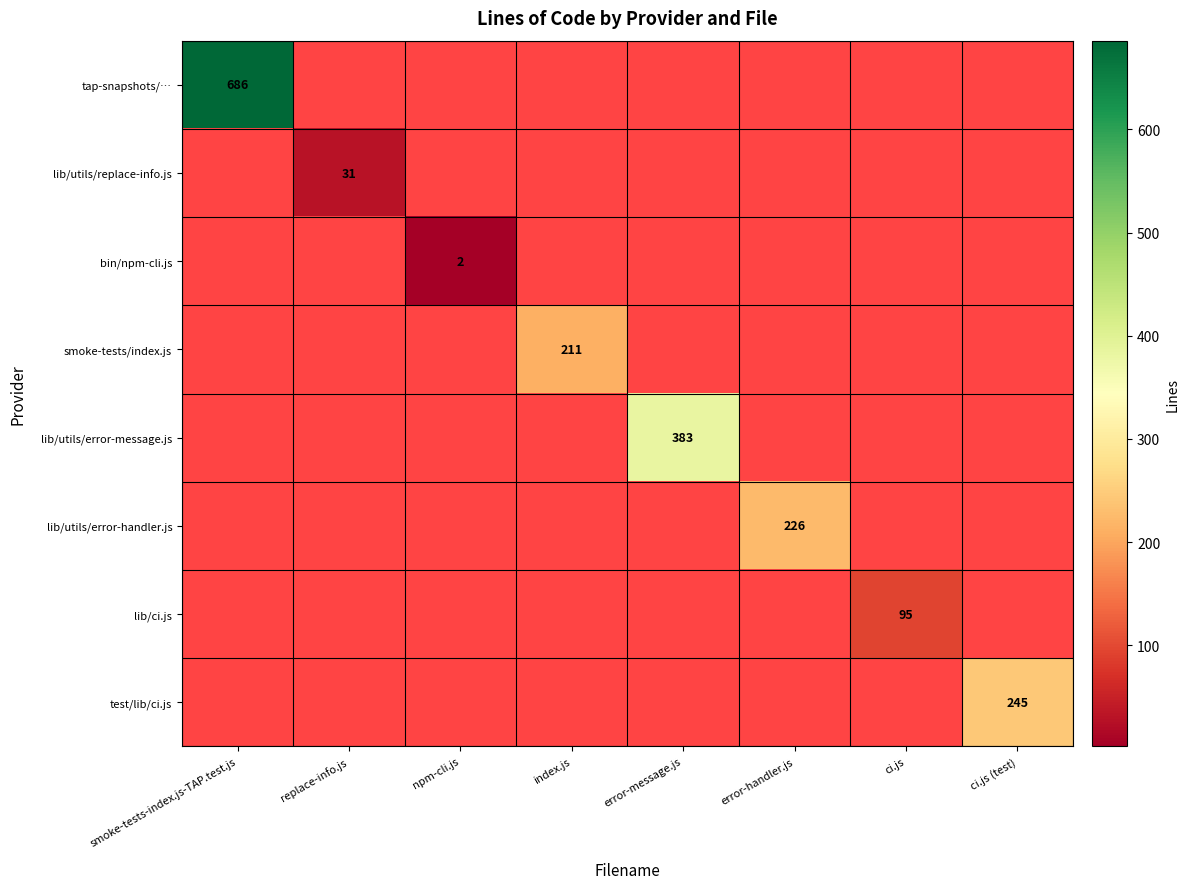

Count the number of categories in the chart.

8